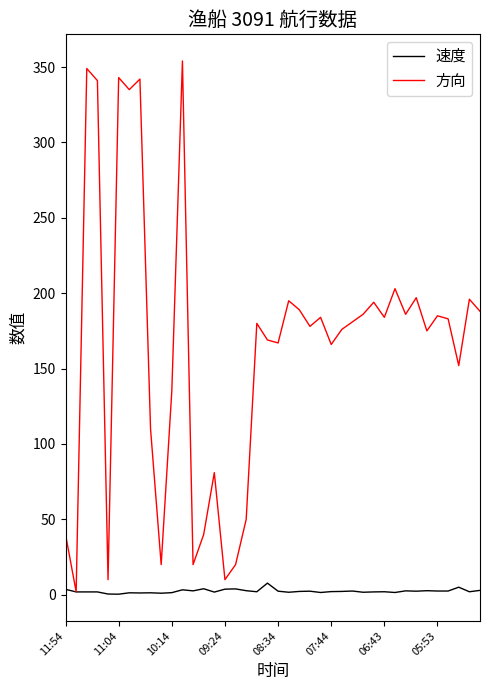

Count the number of data series in this chart.

2